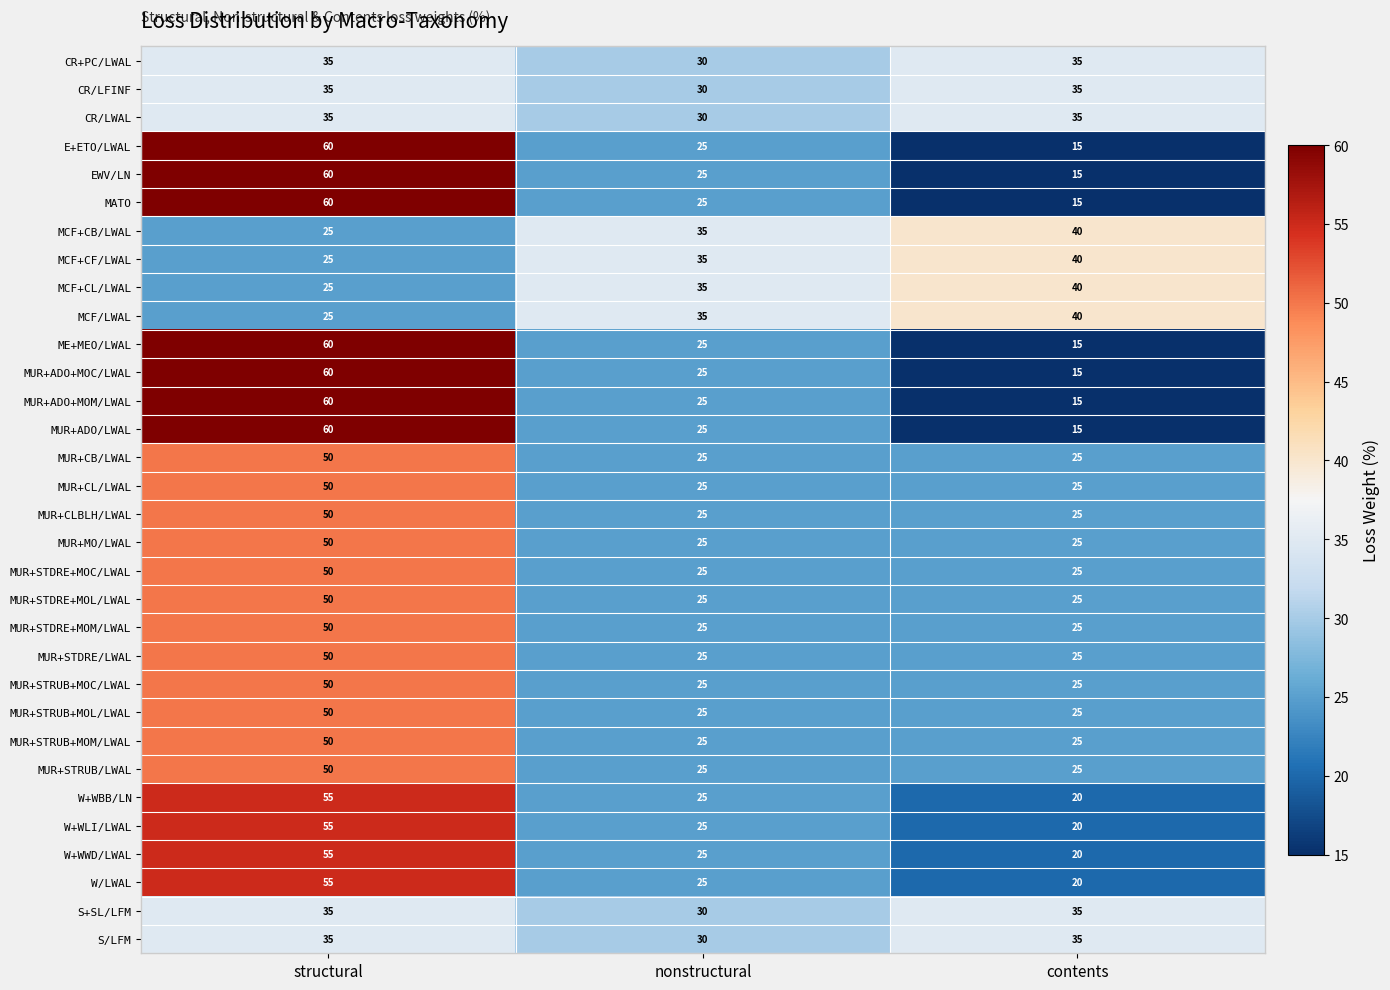

What is the total value across all series at structural?

1515